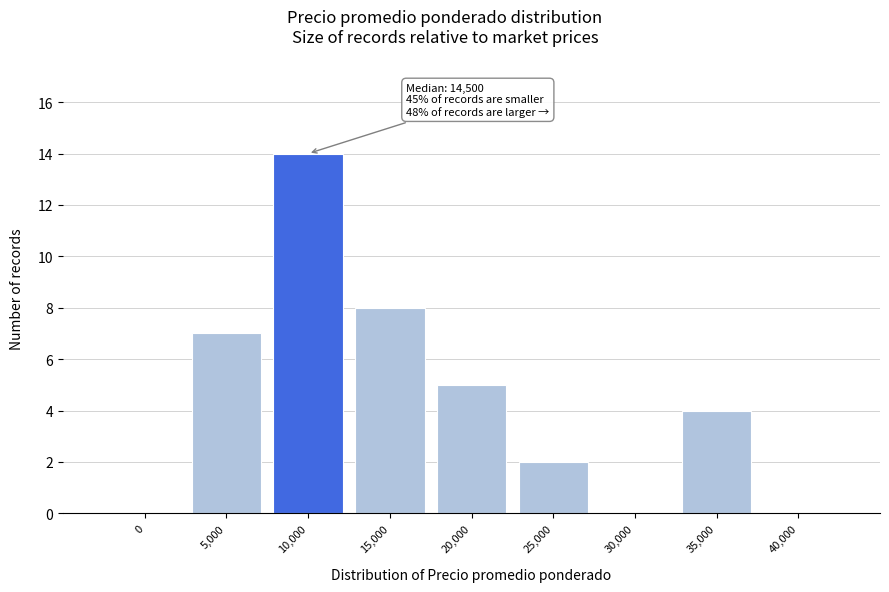

Reading right to left, what are all the values shown in this chart?

40,000=0	35,000=4	30,000=0	25,000=2	20,000=5	15,000=8	10,000=14	5,000=7	0=0